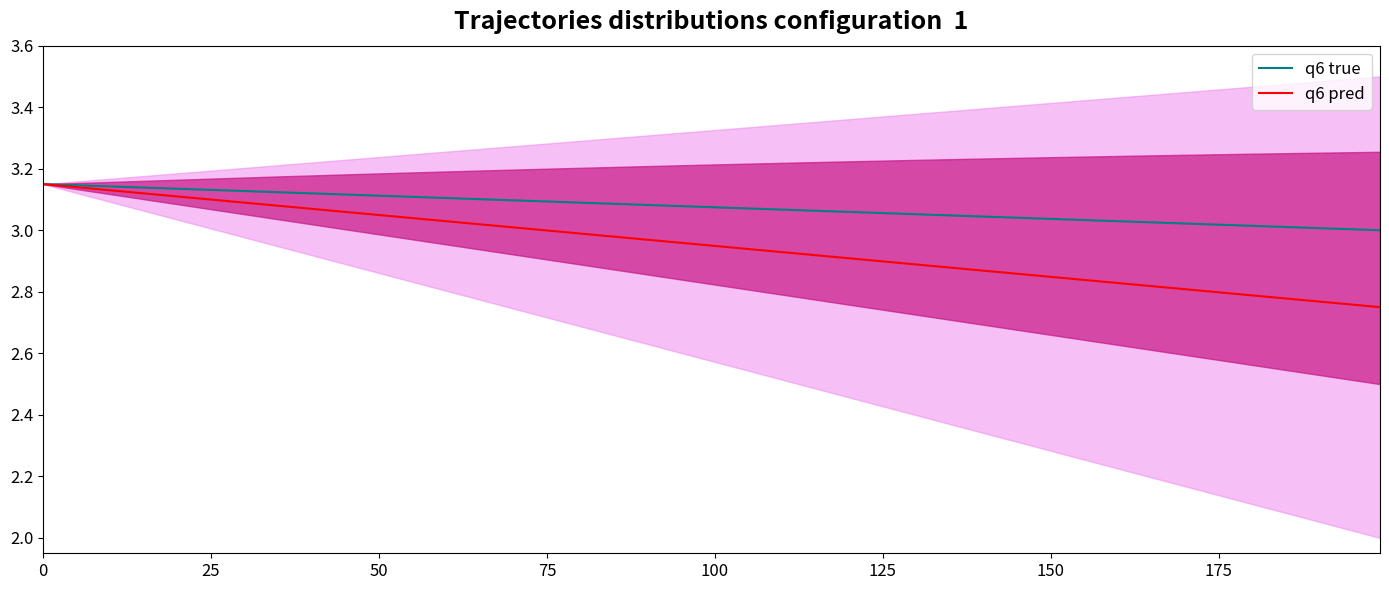

True or false: q6 true and q6 pred intersect in this chart.

False